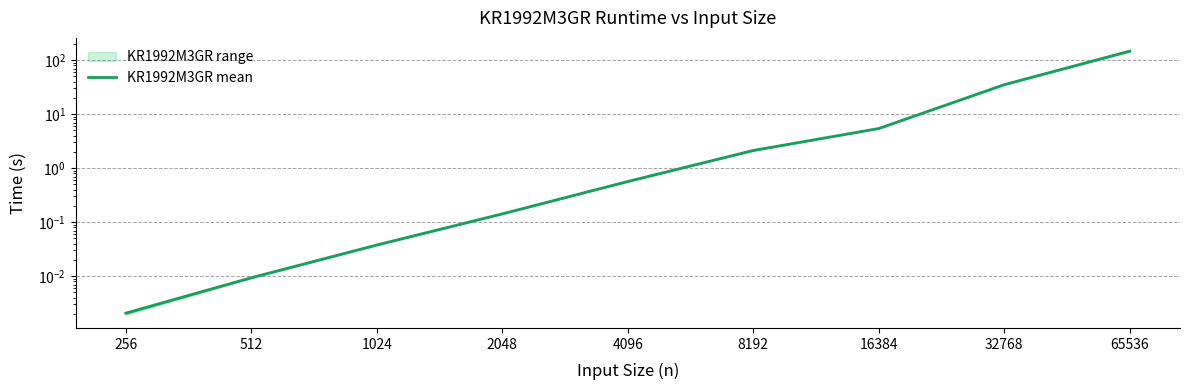

Where is the data nearest to the value 73?

32768